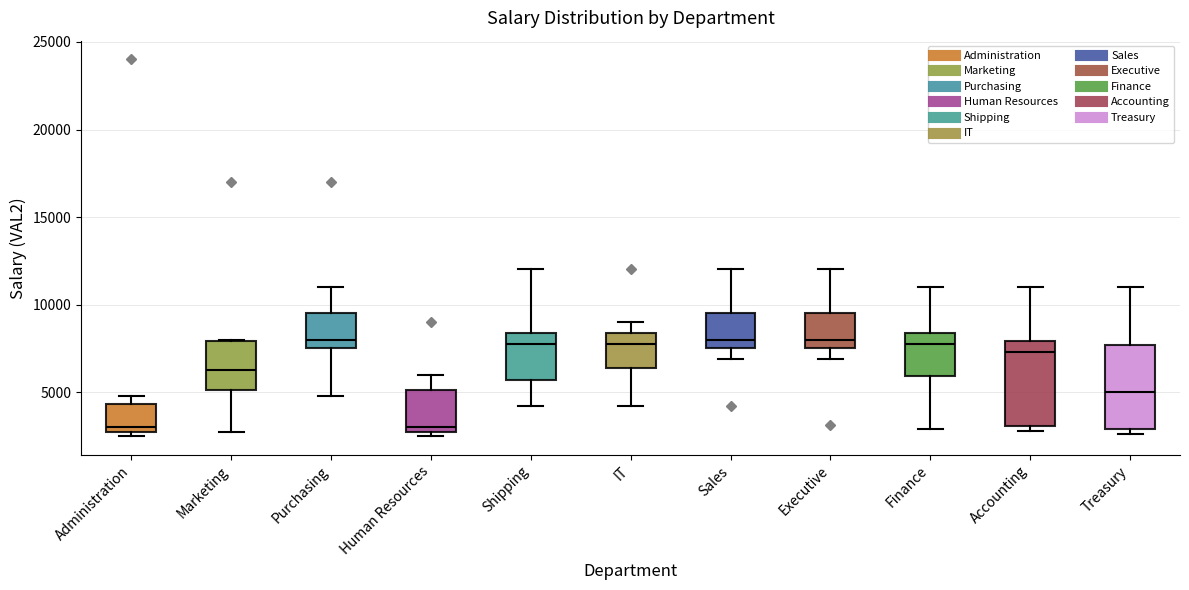

Reading left to right, read every box against the y-axis: the position of its median line, the range the box covers, and the ends of its whiskers. The values are not printed on the chart, so give them approximately, as read against the axis.

Administration: median 3000 (just above the box's lower edge), box 3000 to 4500, whiskers 2500 to 5000
Marketing: median 6500, box 5000 to 8000, whiskers 2500 to 8000
Purchasing: median 8000, box 7500 to 9500, whiskers 5000 to 11000
Human Resources: median 3000 (just above the box's lower edge), box 3000 to 5000, whiskers 2500 to 6000
Shipping: median 8000, box 5500 to 8500, whiskers 4000 to 12000
IT: median 8000, box 6500 to 8500, whiskers 4000 to 9000
Sales: median 8000, box 7500 to 9500, whiskers 7000 to 12000
Executive: median 8000, box 7500 to 9500, whiskers 7000 to 12000
Finance: median 8000, box 6000 to 8500, whiskers 3000 to 11000
Accounting: median 7500, box 3000 to 8000, whiskers 3000 (just below the box's lower edge) to 11000
Treasury: median 5000, box 3000 to 7500, whiskers 2500 to 11000